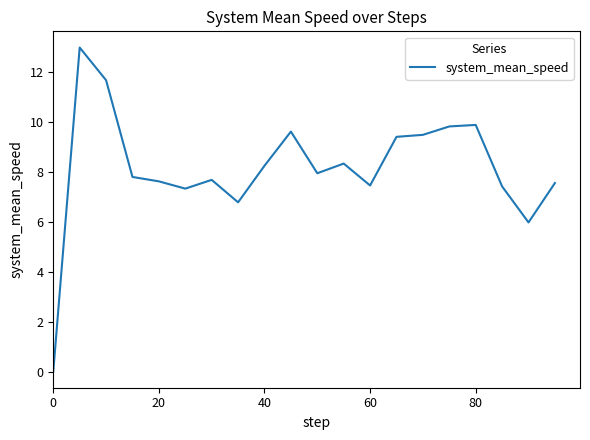

What is the maximum value shown in the chart?

13.0